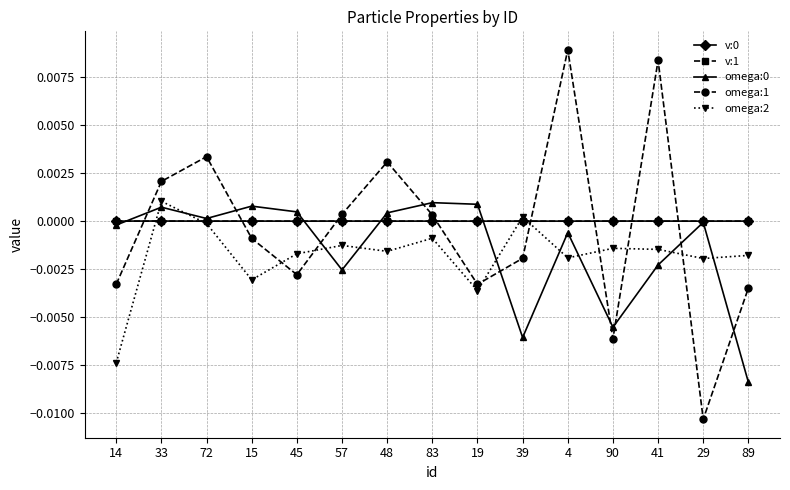

The value of omega:0 at 89 is -0.0. True or false?

True